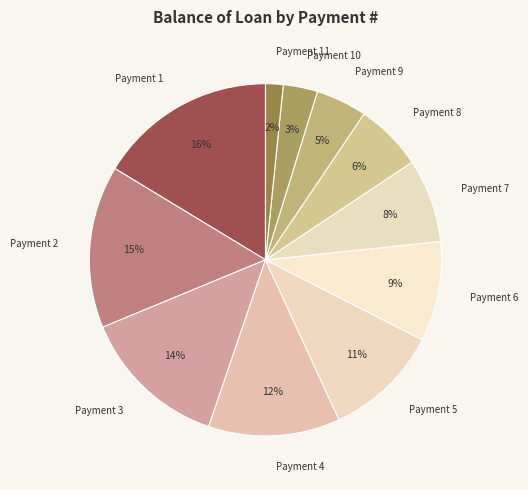

Count the number of slices in the pie.

11